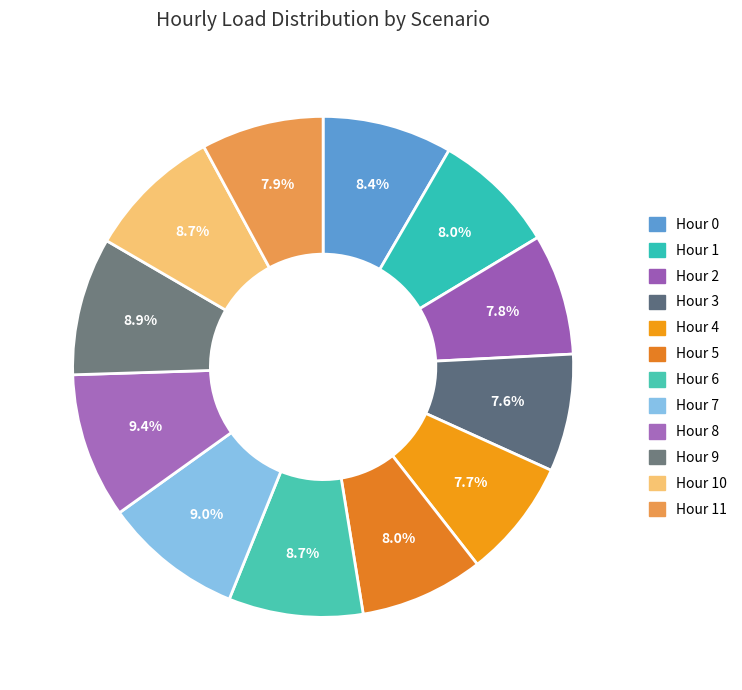

Count the number of slices in the pie.

12